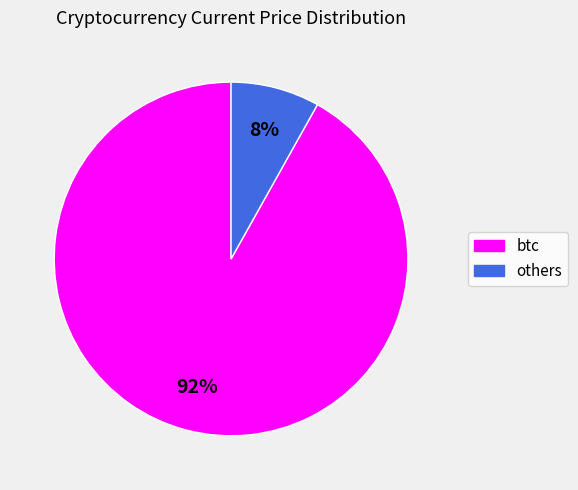

To the nearest percent, what is the difference between the largest and smallest slice percentages?

84%